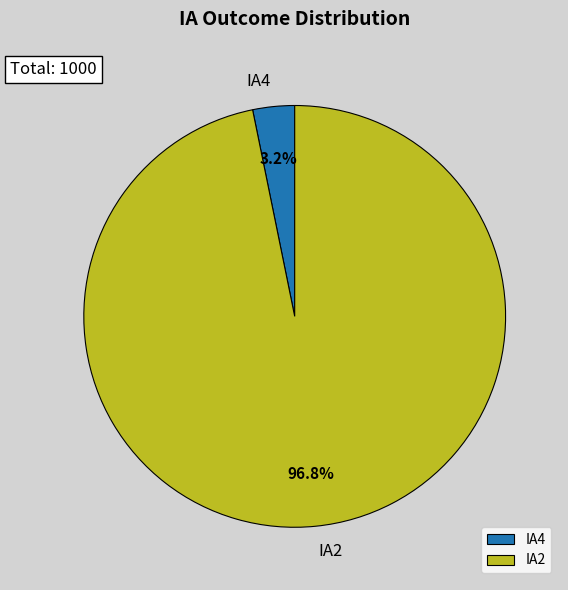

How many slices are in this pie chart?

2